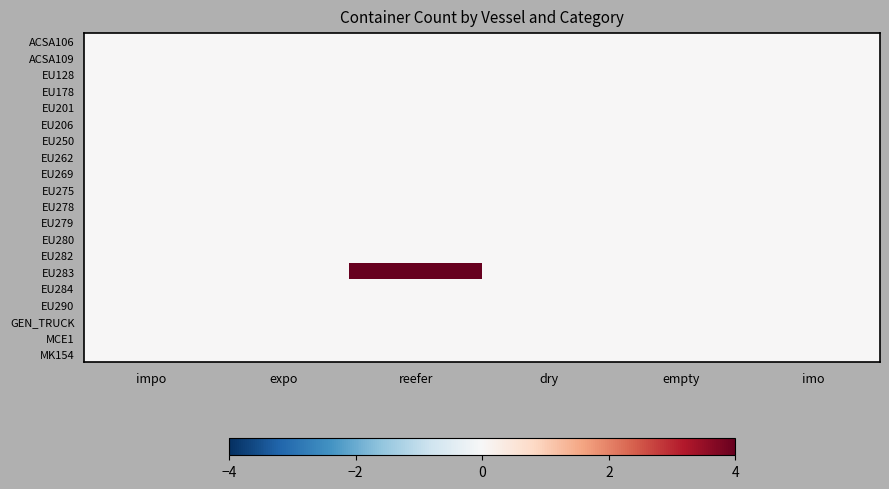

Which series has the widest spread of values?

EU283